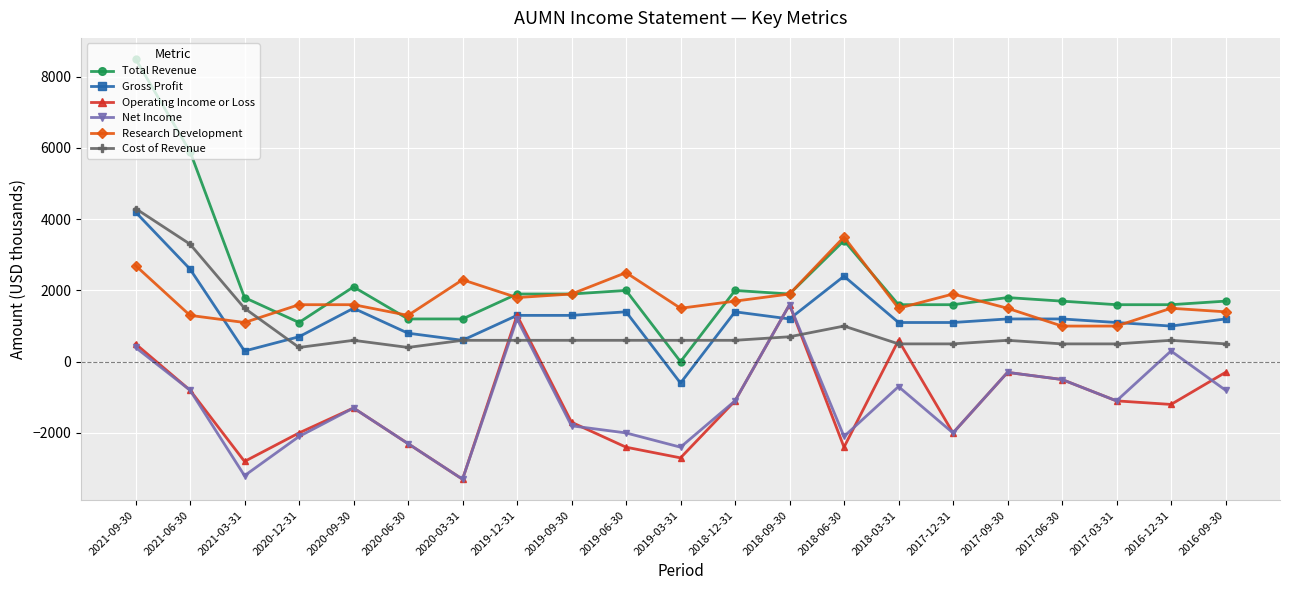

Where does the Cost of Revenue series first go above 600?

2021-09-30